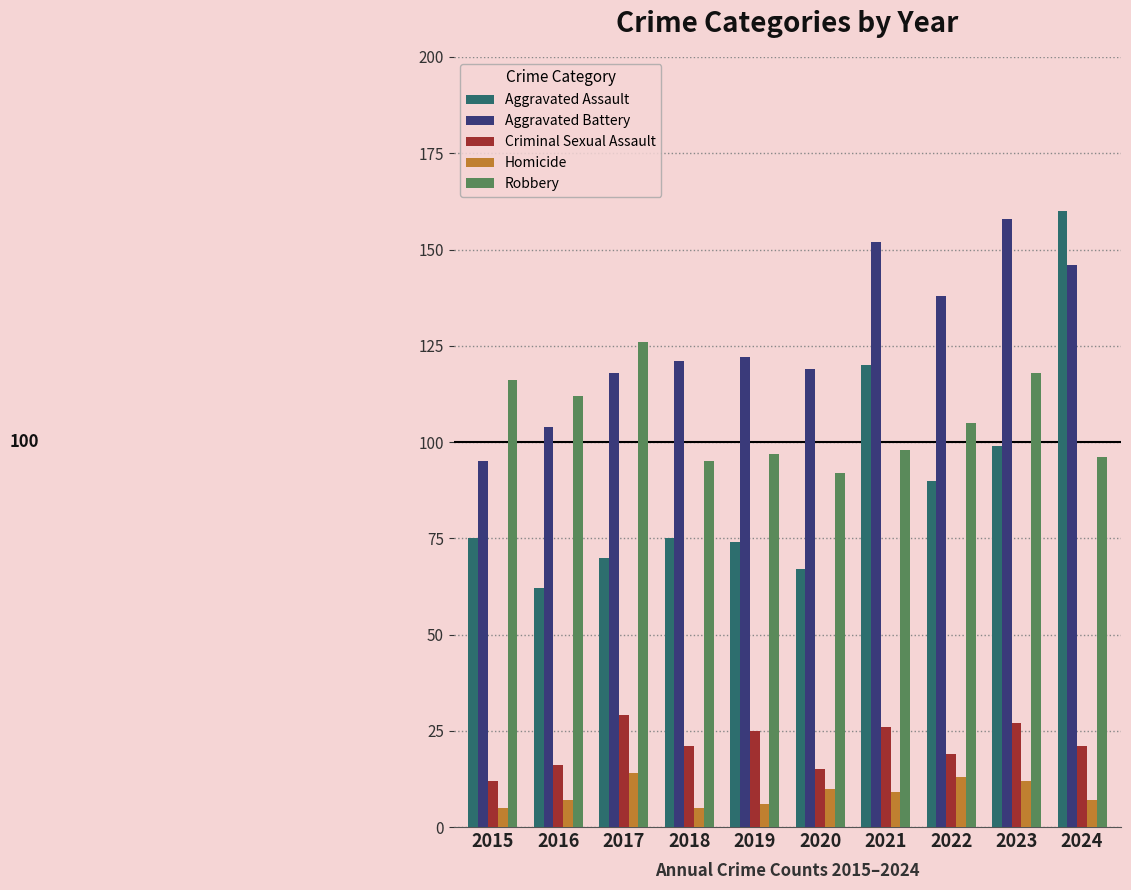

Which series changed the most between 2015 and 2019?

Aggravated Battery